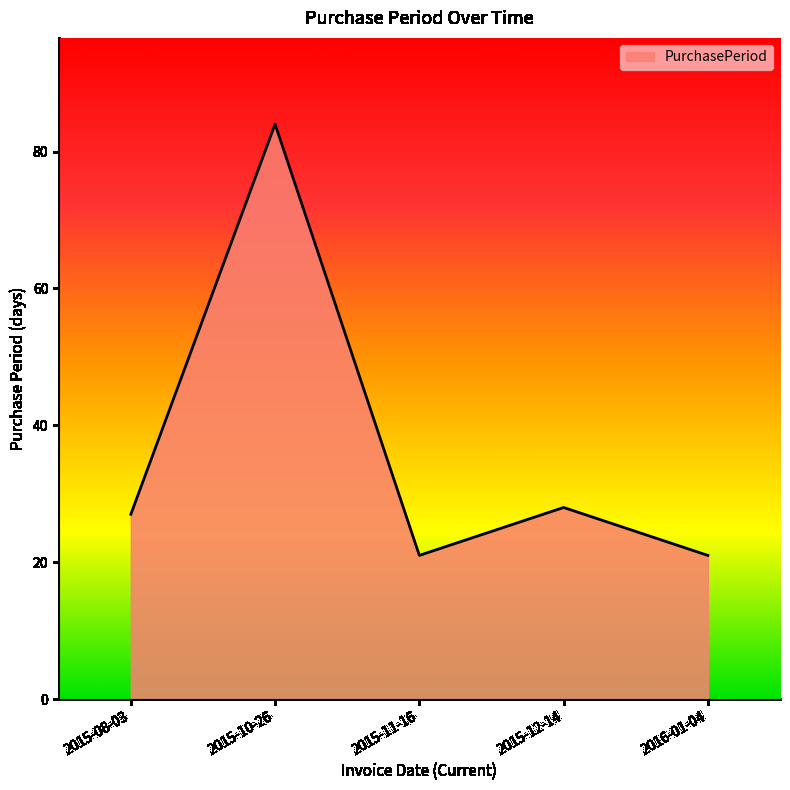

True or false: there are more than 2 points higher than both neighbors.

False